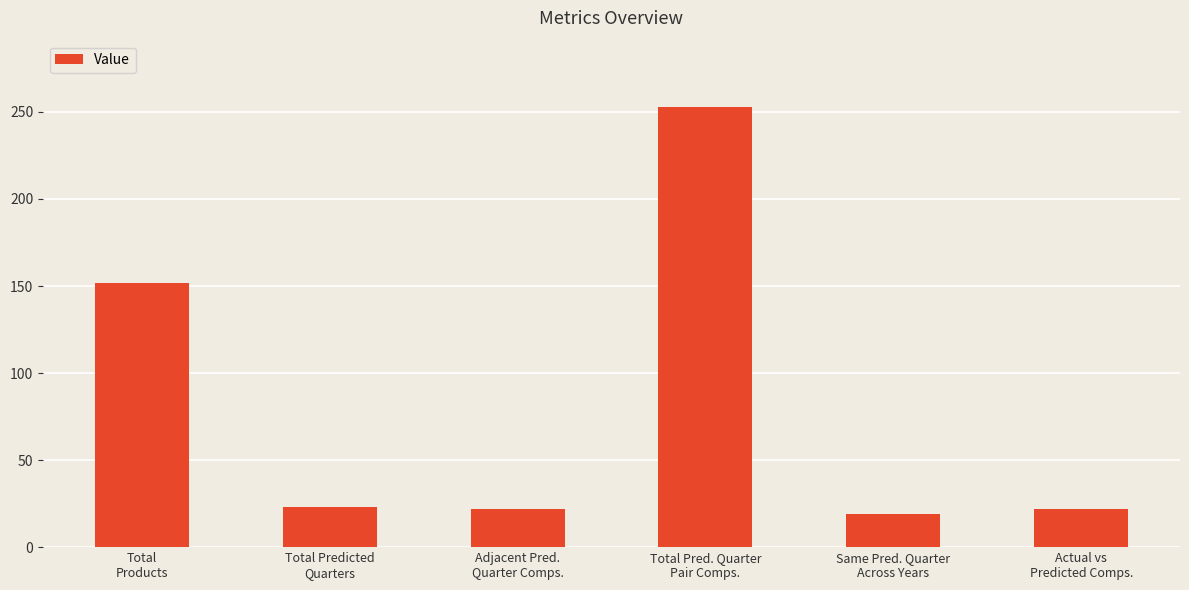

What is the label of the 1st bar from the right?

Actual vs
Predicted Comps.